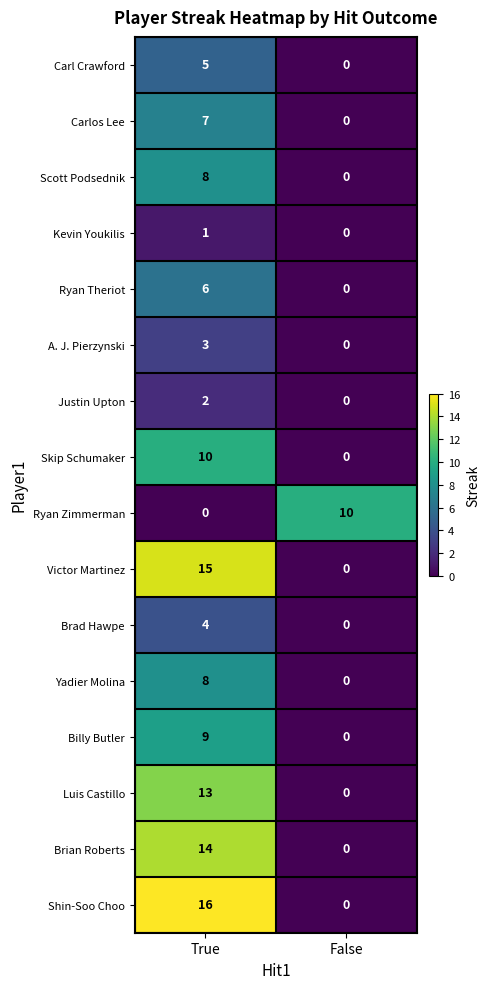

What is the spread (max minus min) of values at True?

16